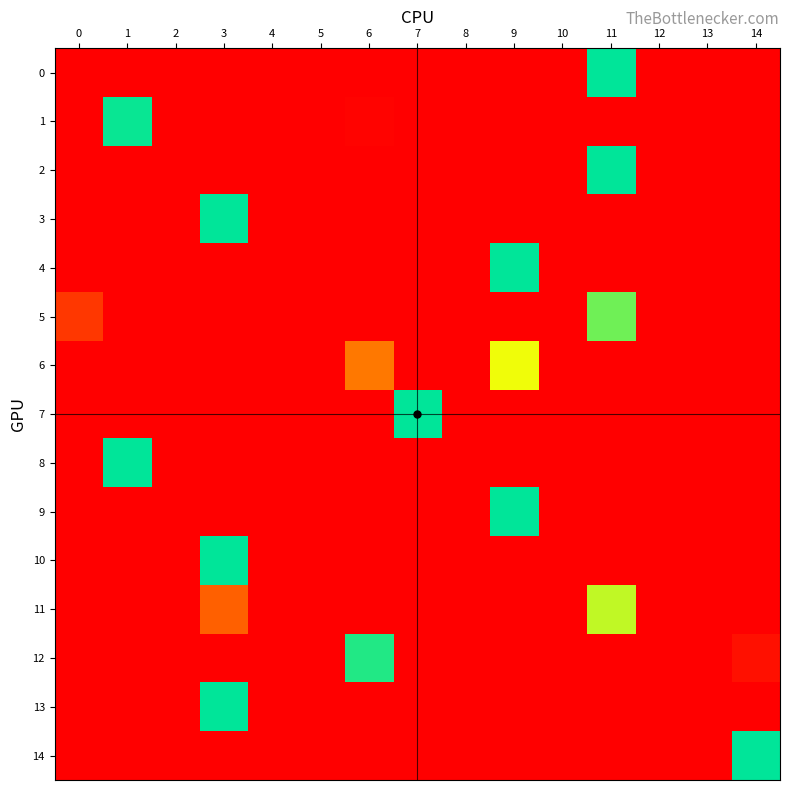

Which label corresponds to the smallest value in the chart?

1